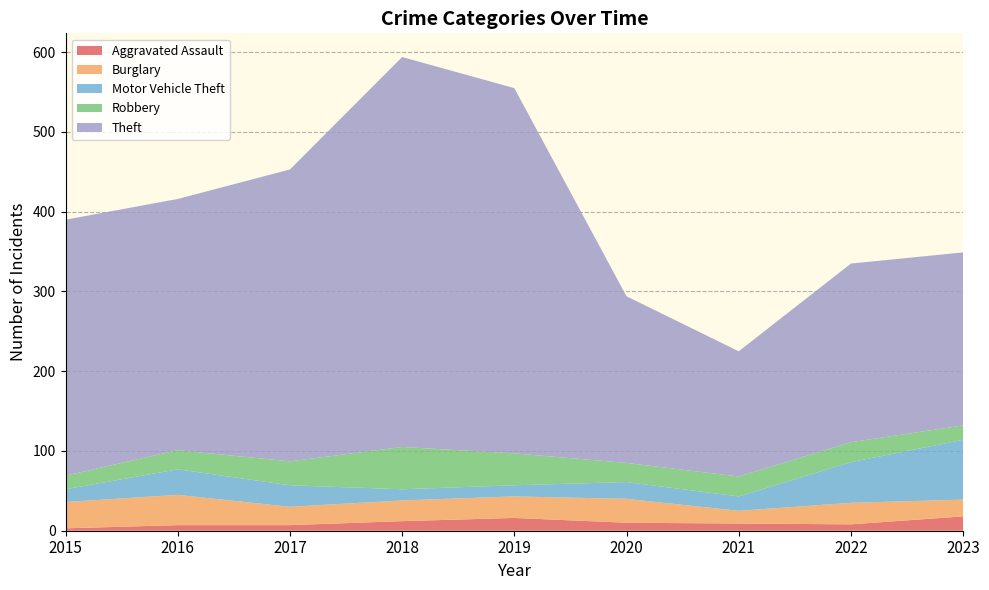

Reading right to left, transcribe all the data shown in this chart.

Aggravated Assault: 2023=18	2022=8	2021=9	2020=10	2019=16	2018=12	2017=7	2016=7	2015=3
Burglary: 2023=21	2022=27	2021=16	2020=30	2019=27	2018=26	2017=23	2016=38	2015=33
Motor Vehicle Theft: 2023=75	2022=51	2021=18	2020=21	2019=14	2018=14	2017=27	2016=32	2015=16
Robbery: 2023=18	2022=25	2021=25	2020=24	2019=40	2018=53	2017=30	2016=24	2015=17
Theft: 2023=217	2022=224	2021=157	2020=209	2019=458	2018=489	2017=366	2016=315	2015=321